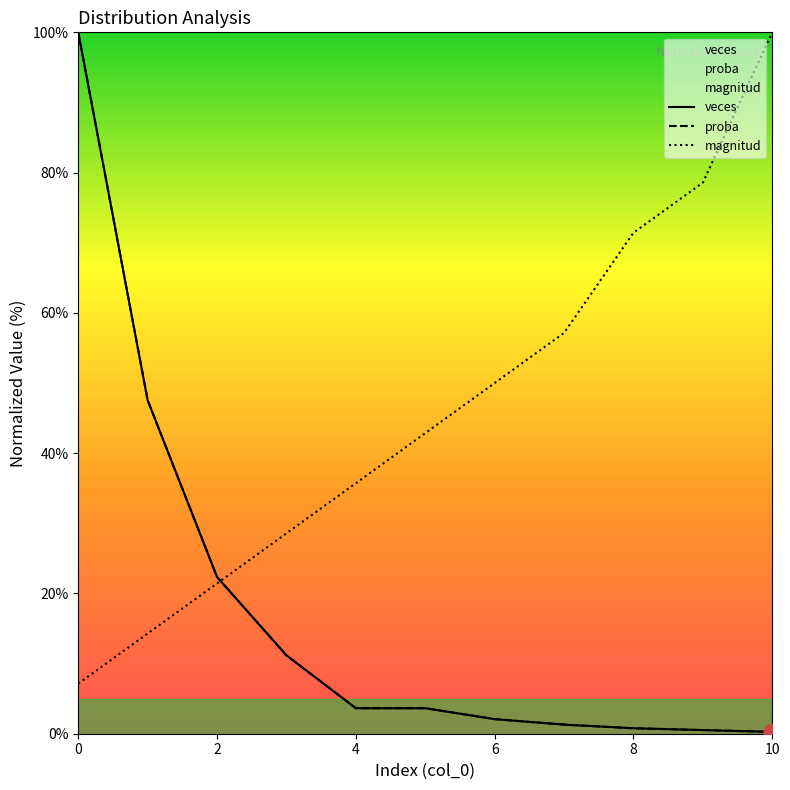

Does the chart have visible grid lines?

No